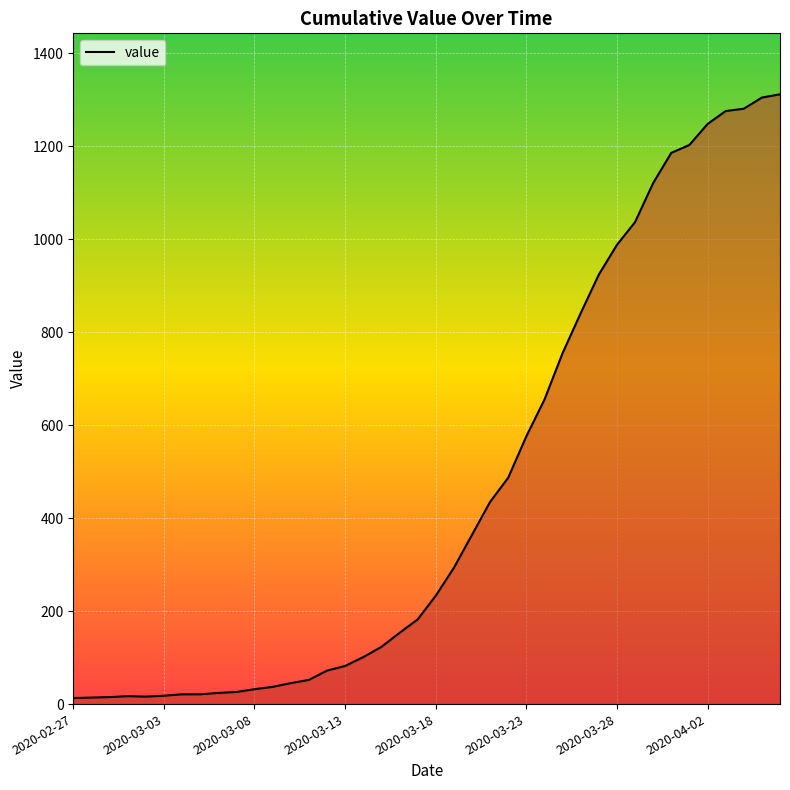

What is the maximum value shown in the chart?

1312